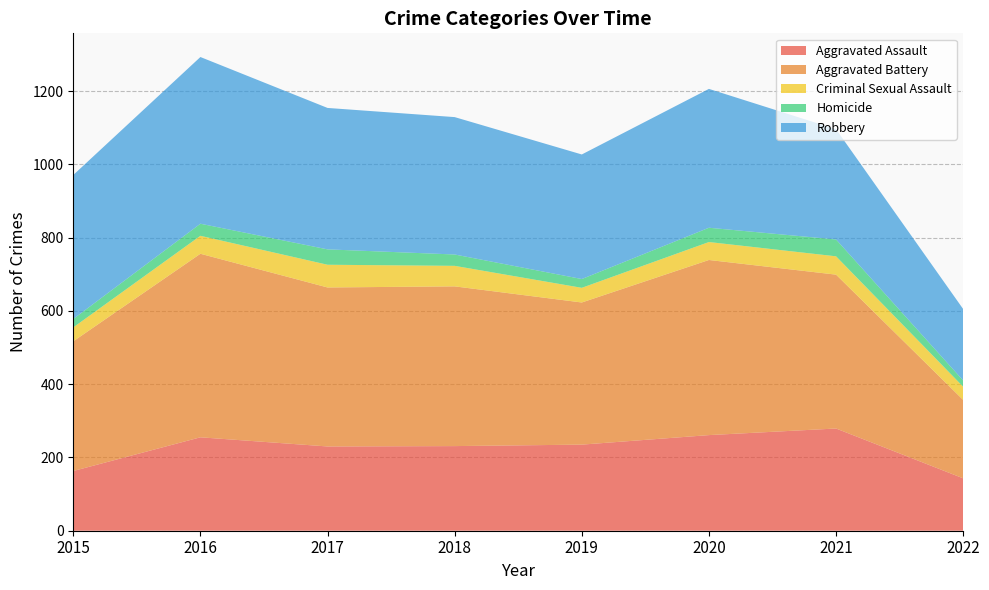

Reading left to right, extract all data points from this chart.

Aggravated Assault: 2015=163	2016=255	2017=230	2018=231	2019=235	2020=261	2021=279	2022=143
Aggravated Battery: 2015=354	2016=501	2017=434	2018=436	2019=388	2020=478	2021=420	2022=214
Criminal Sexual Assault: 2015=38	2016=49	2017=62	2018=56	2019=40	2020=49	2021=50	2022=36
Homicide: 2015=23	2016=33	2017=42	2018=31	2019=24	2020=39	2021=46	2022=17
Robbery: 2015=393	2016=455	2017=386	2018=375	2019=340	2020=379	2021=301	2022=195